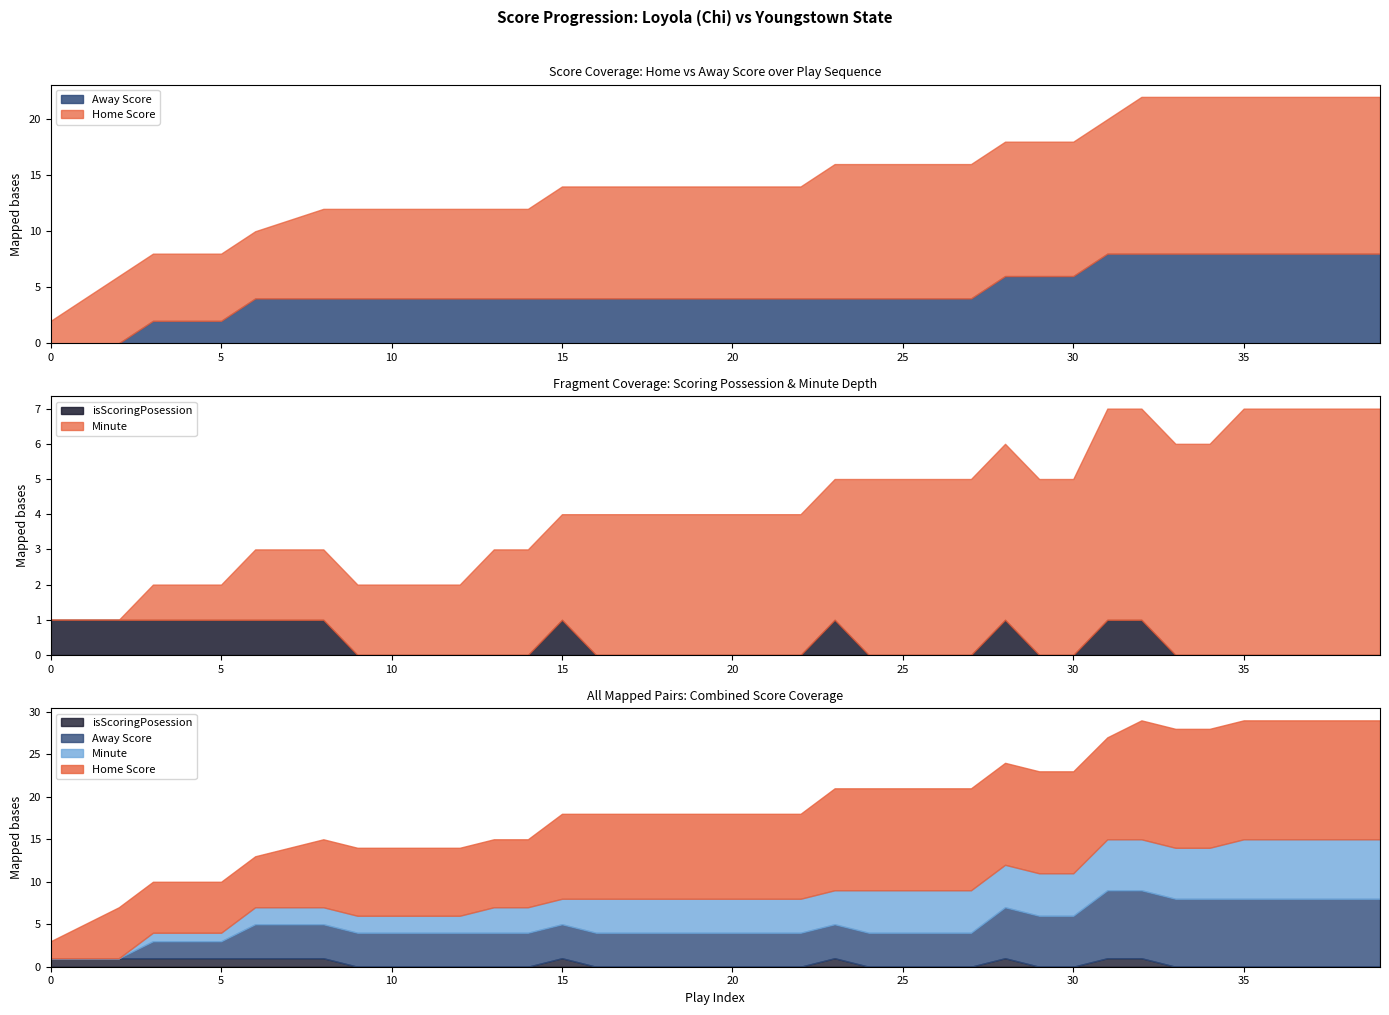

True or false: Home Score and isScoringPosession cross at least once.

False